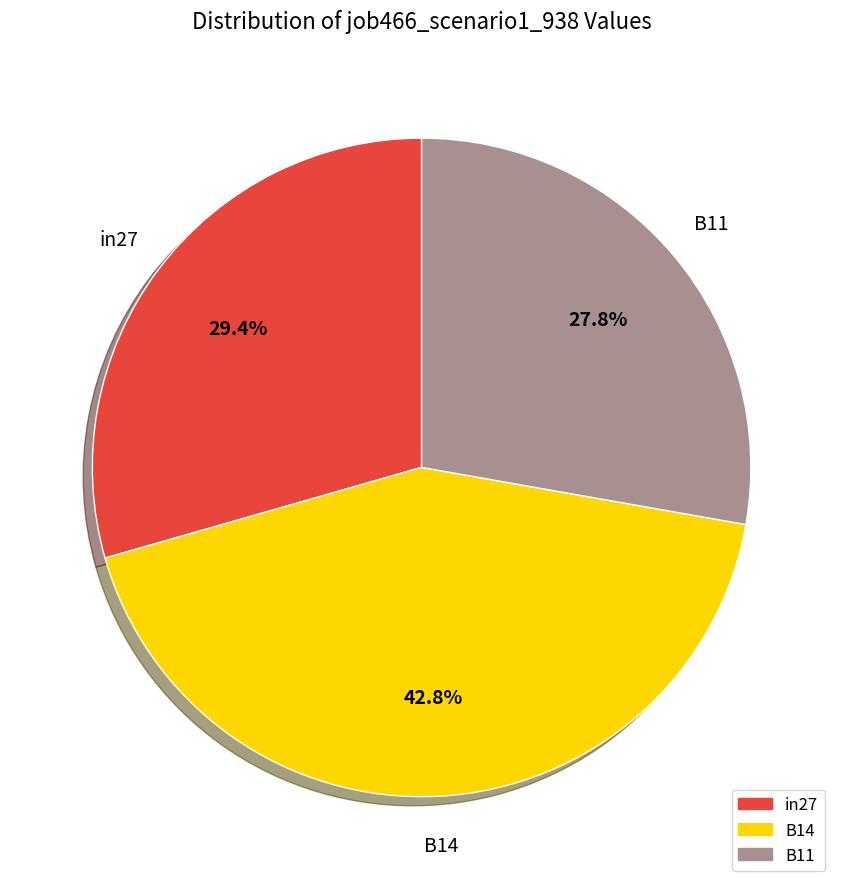

What portion of the pie excludes B14?

57.2%